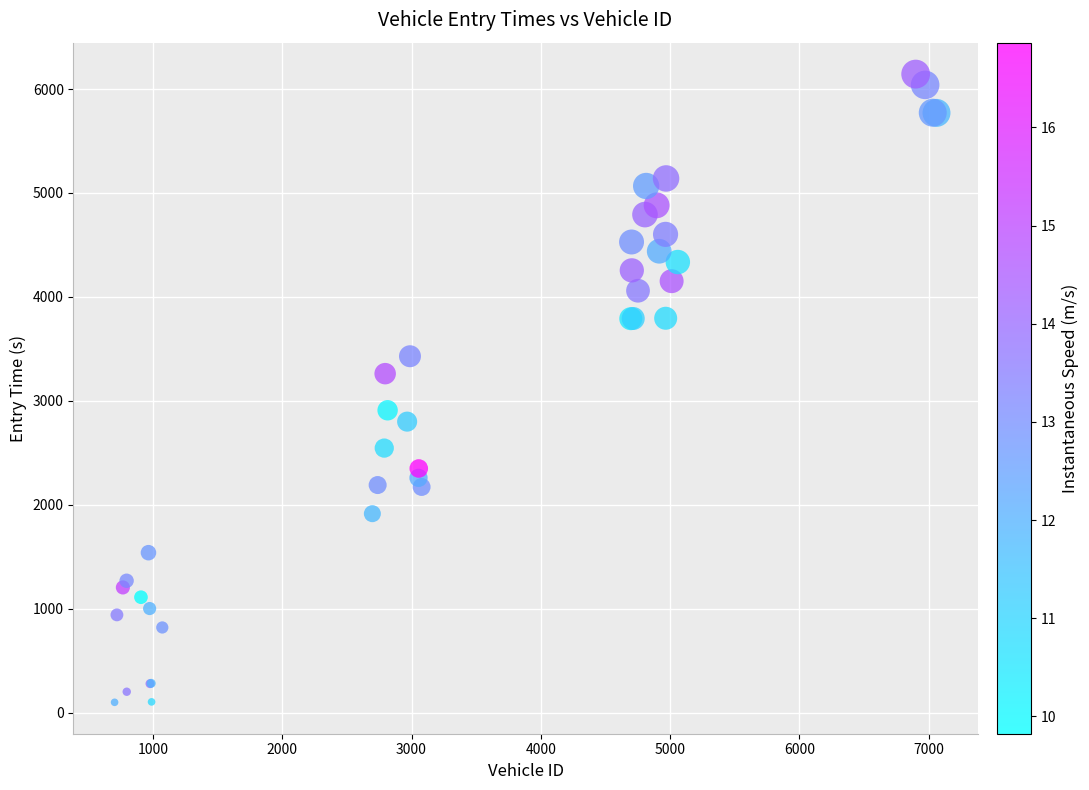

What Y value in the scatter plot is closest to 3122?

3262.0